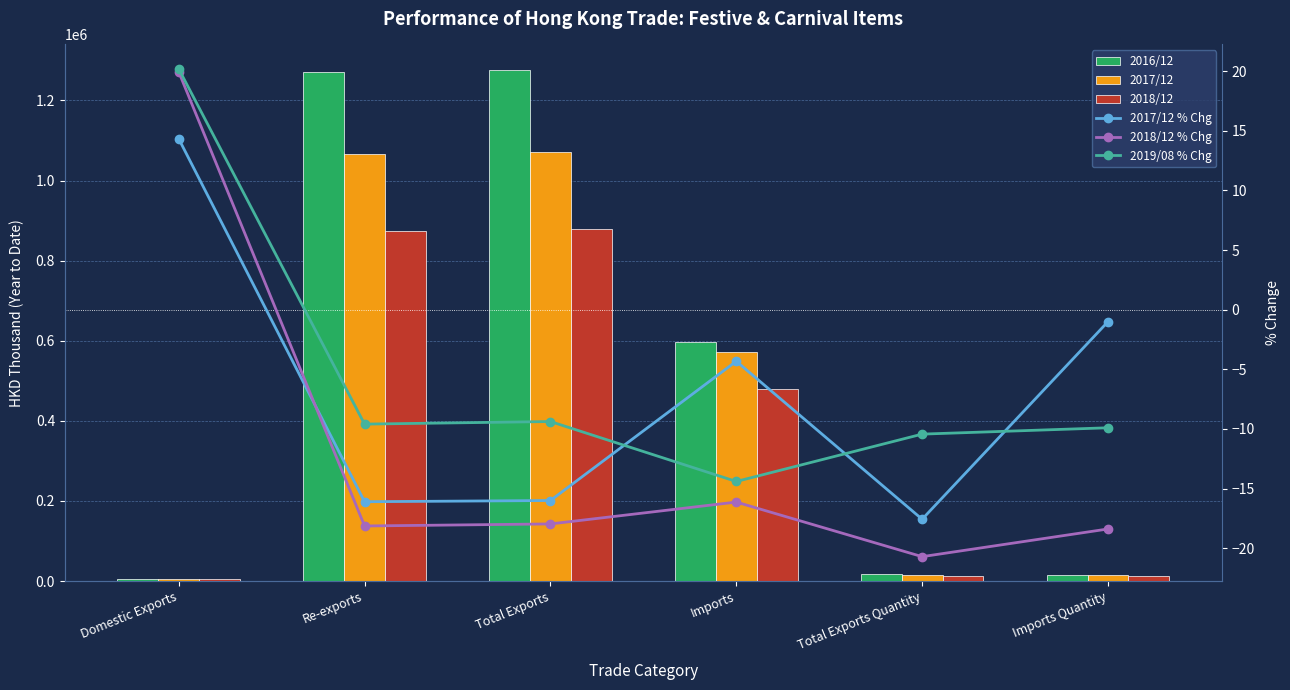

What is the average value of the 2018/12 series?

376866.6